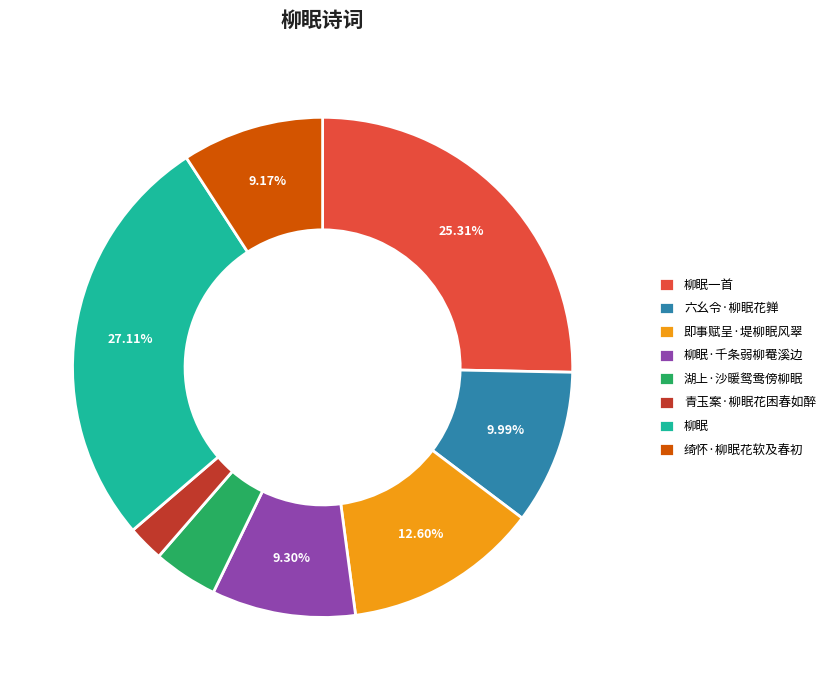

Count the number of slices in the pie.

8